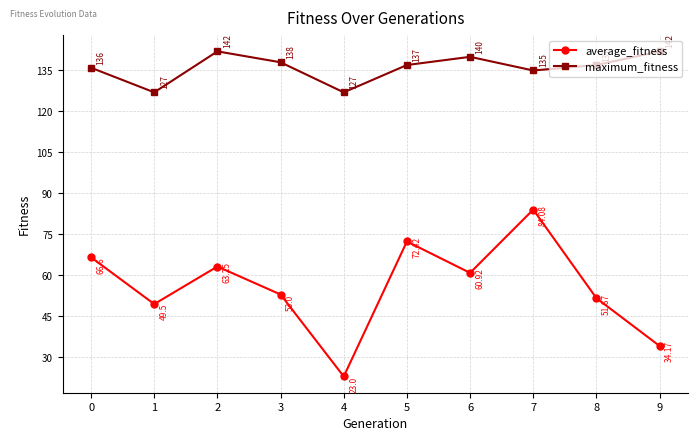

True or false: maximum_fitness and average_fitness cross at least once.

False